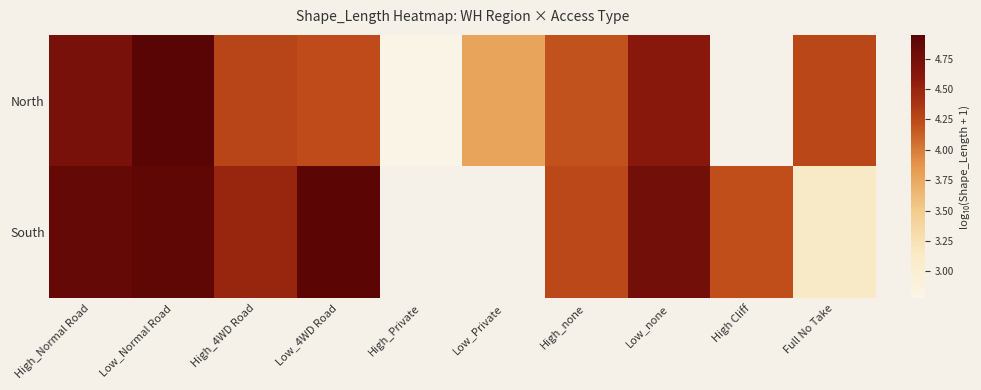

What is the difference between the highest and lowest values at Full No Take?

1.1